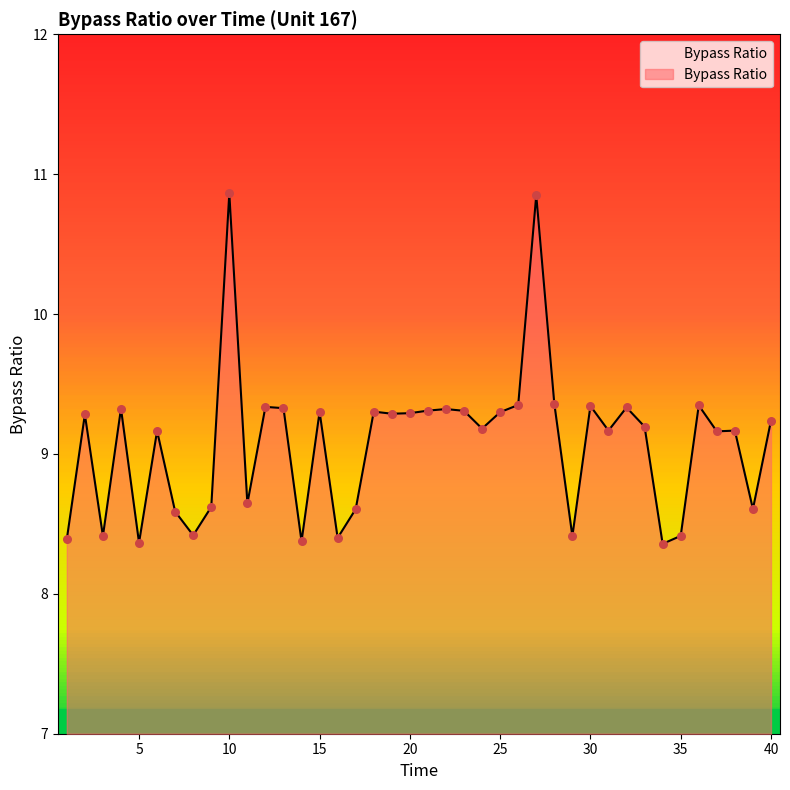

What is the smallest value displayed?

8.4